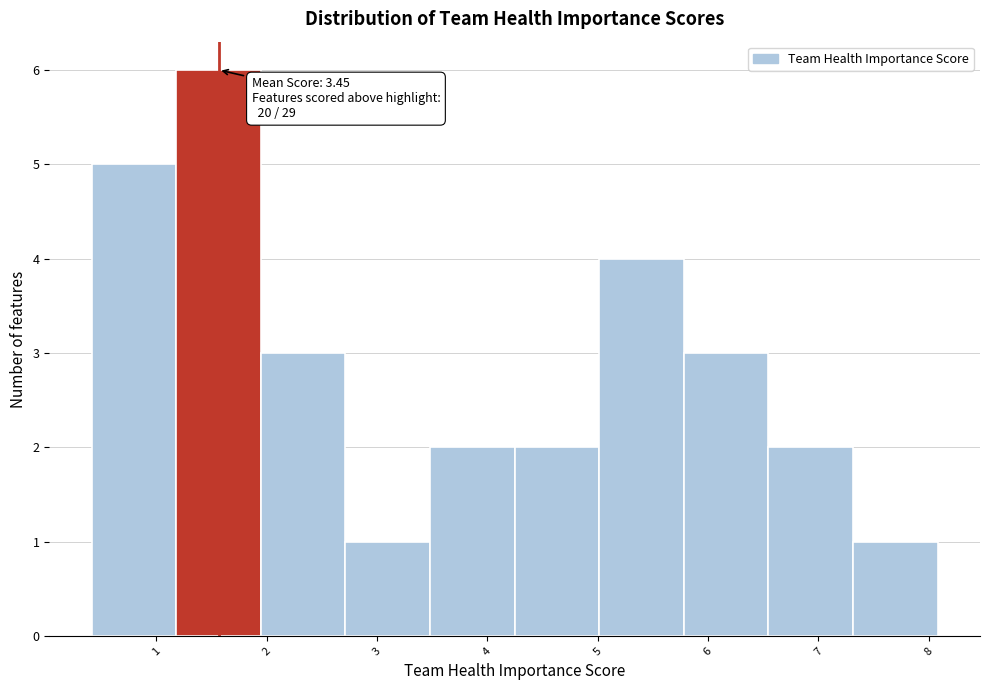

Over which range of the x-axis is the bar tallest?

1.2 to 1.9